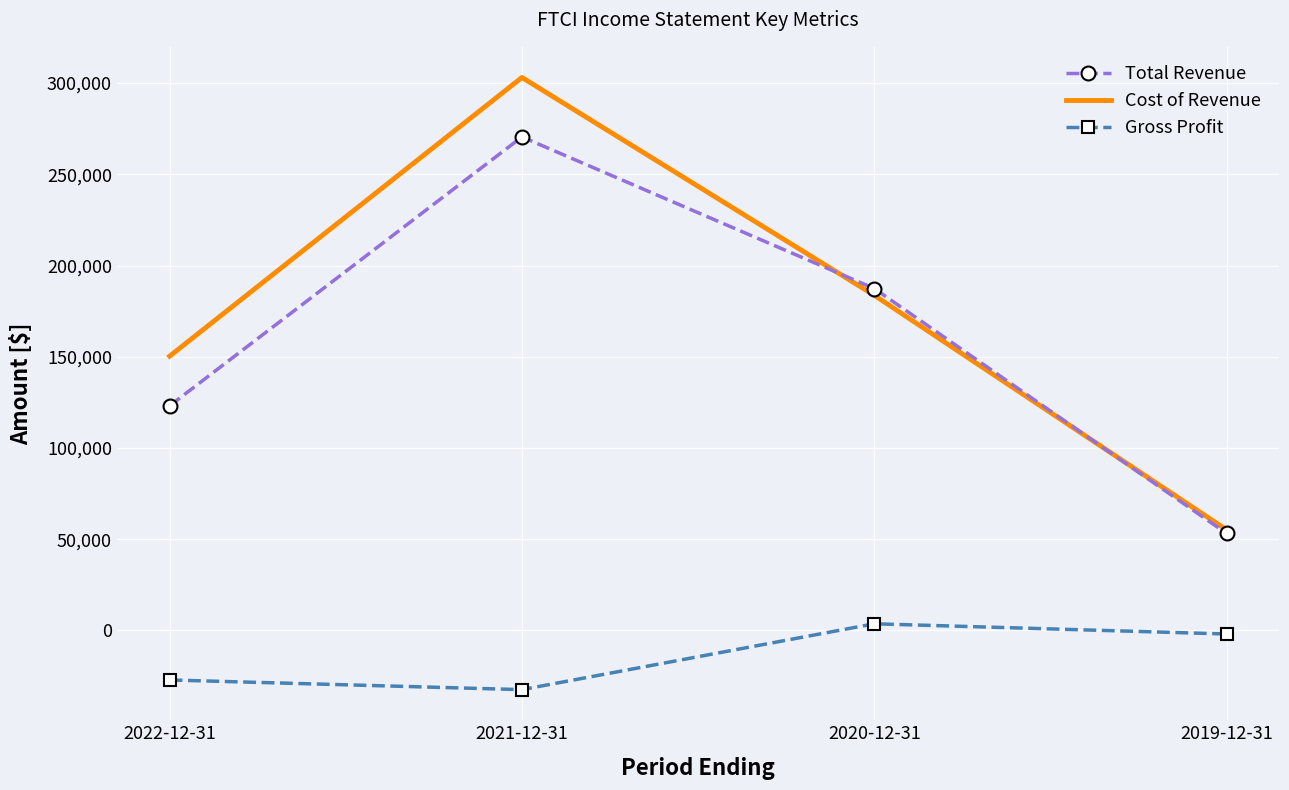

Which series changed the most between 2022-12-31 and 2019-12-31?

Cost of Revenue